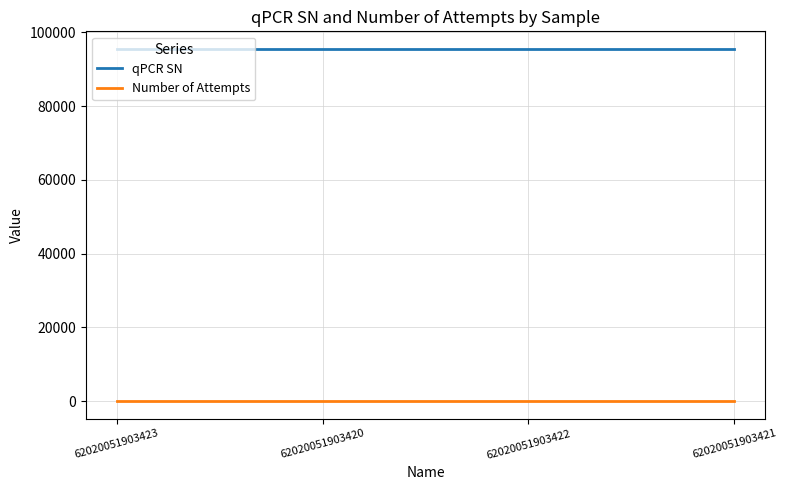

True or false: Number of Attempts and qPCR SN intersect in this chart.

False